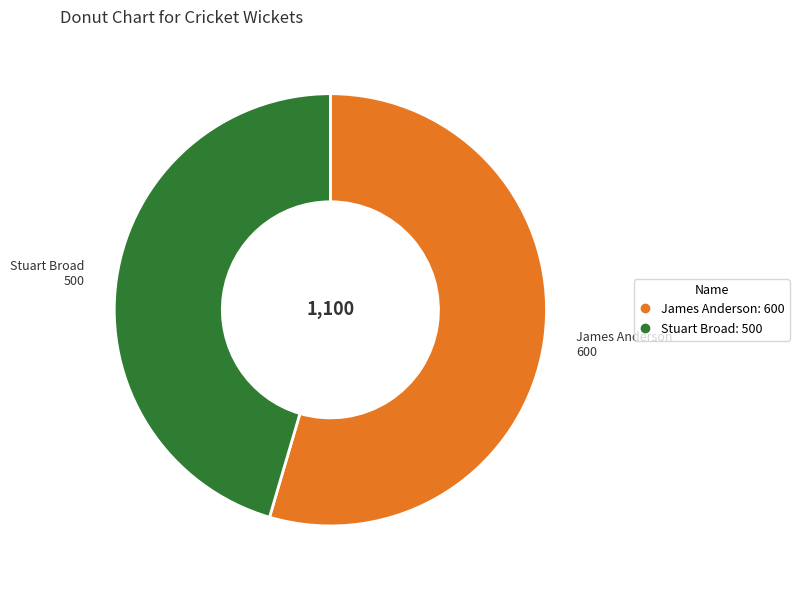

True or false: James Anderson accounts for 55% of the total.

True